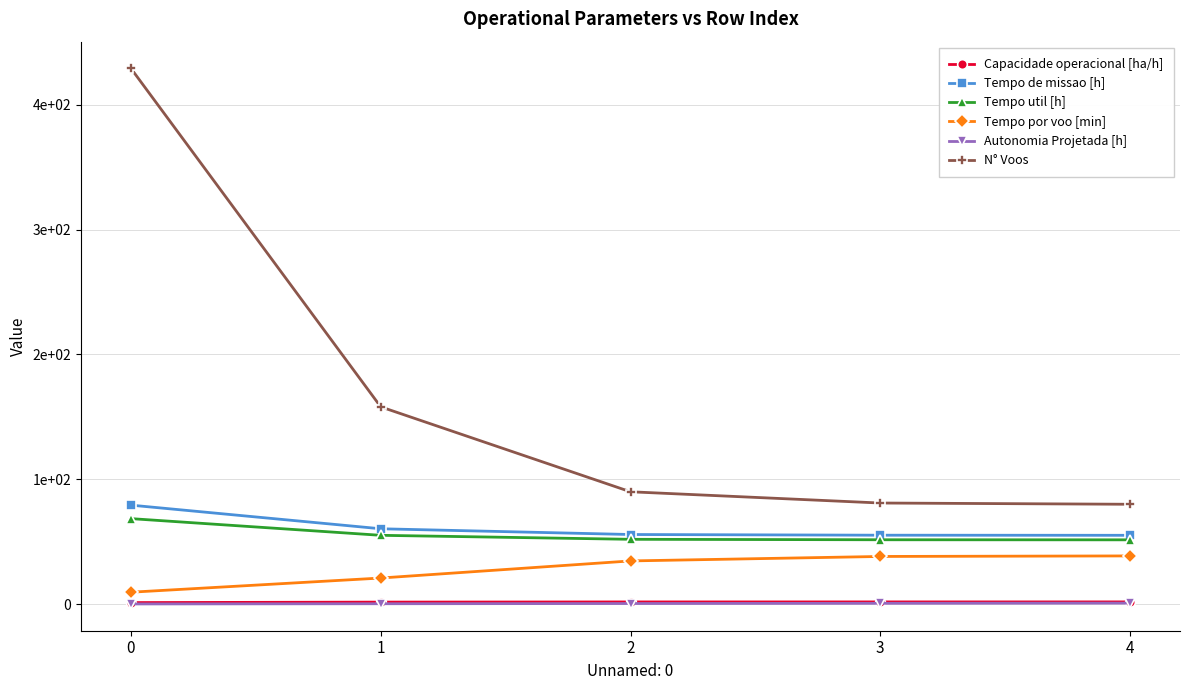

Does the chart display data point markers on the line(s)?

Yes